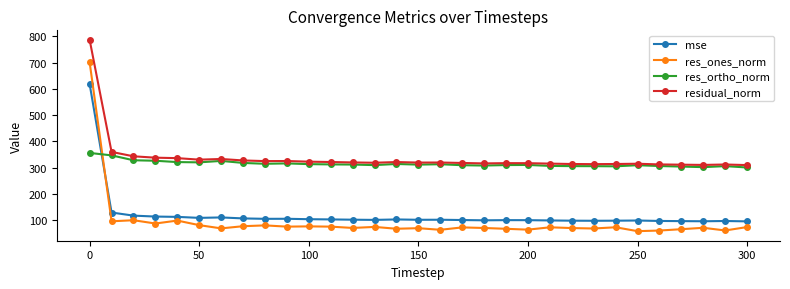

Rank the series by their maximum value, from highest to lowest.

residual_norm, res_ones_norm, mse, res_ortho_norm